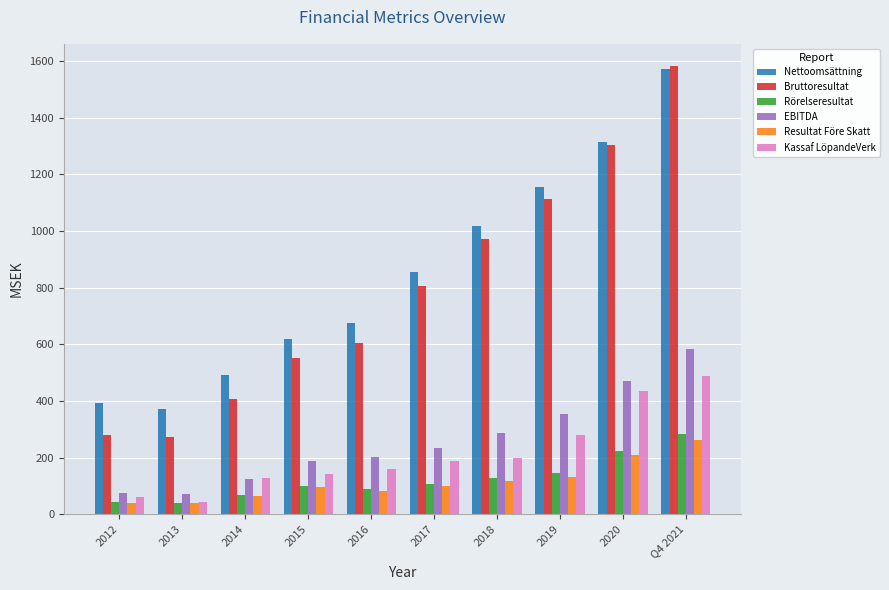

What is the sum of the Nettoomsättning values at 2013 and 2012?

762.6